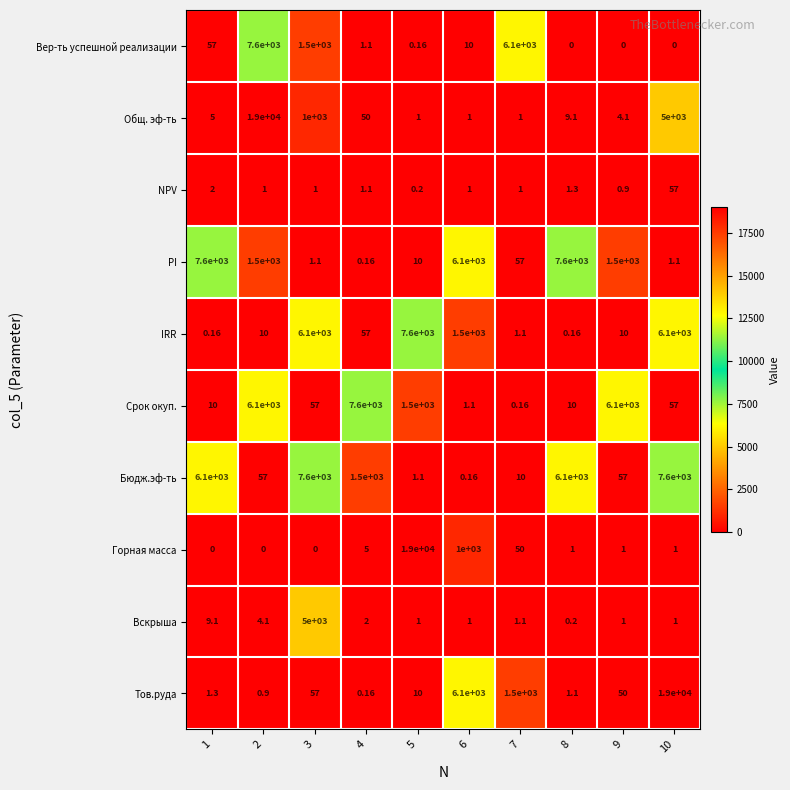

At 8, list the series in order from largest to smallest.

PI, Бюдж.эф-ть, Срок окуп., Общ. эф-ть, NPV, Тов.руда, Горная масса, Вскрыша, IRR, Вер-ть успешной реализации